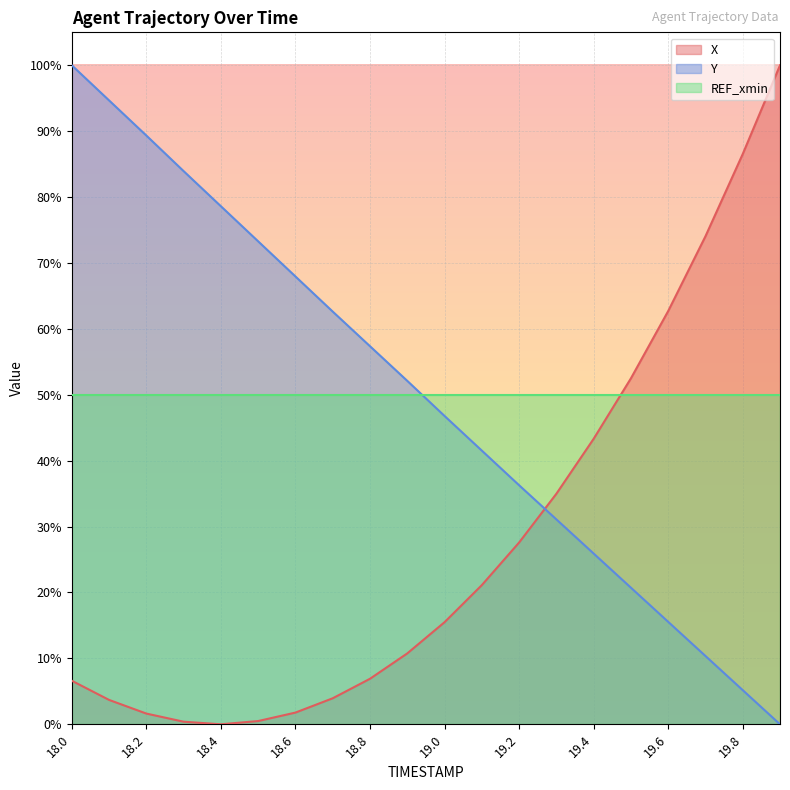

Between 18.5 and 19.6, which is larger?

19.6